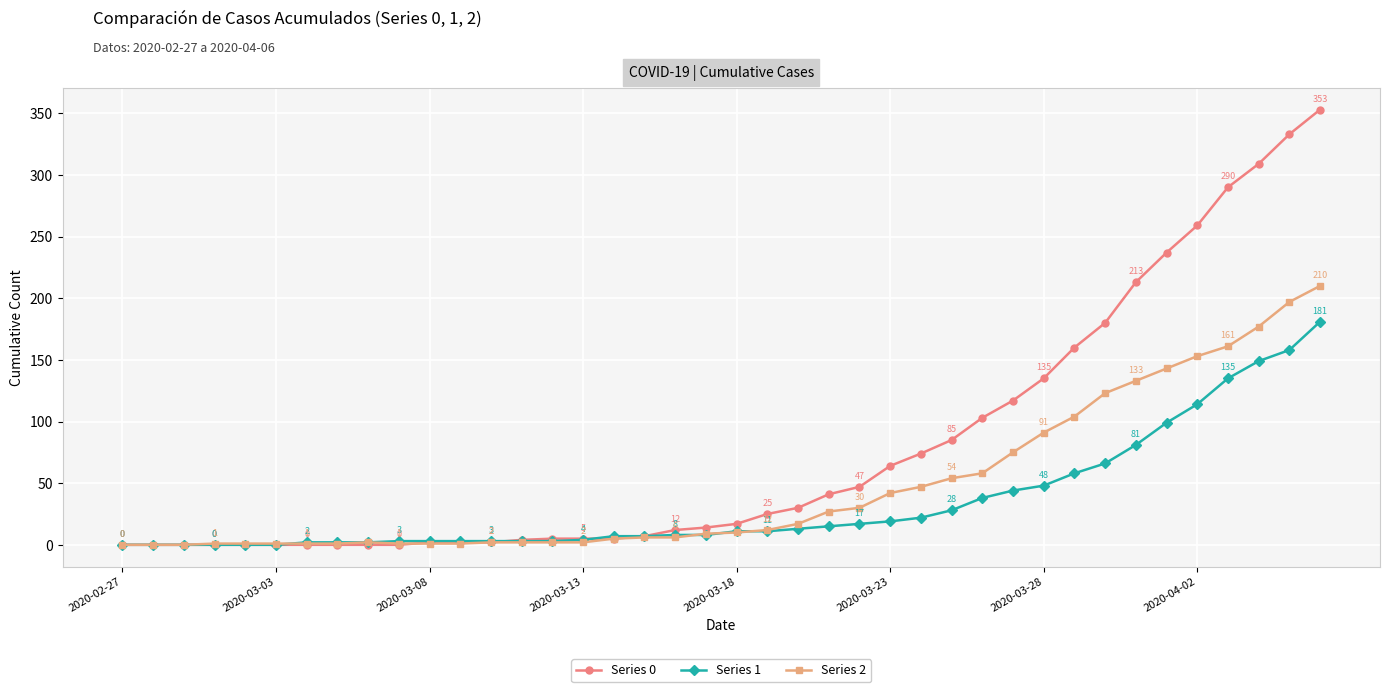

How many data points in Series 0 are less than 17?

20